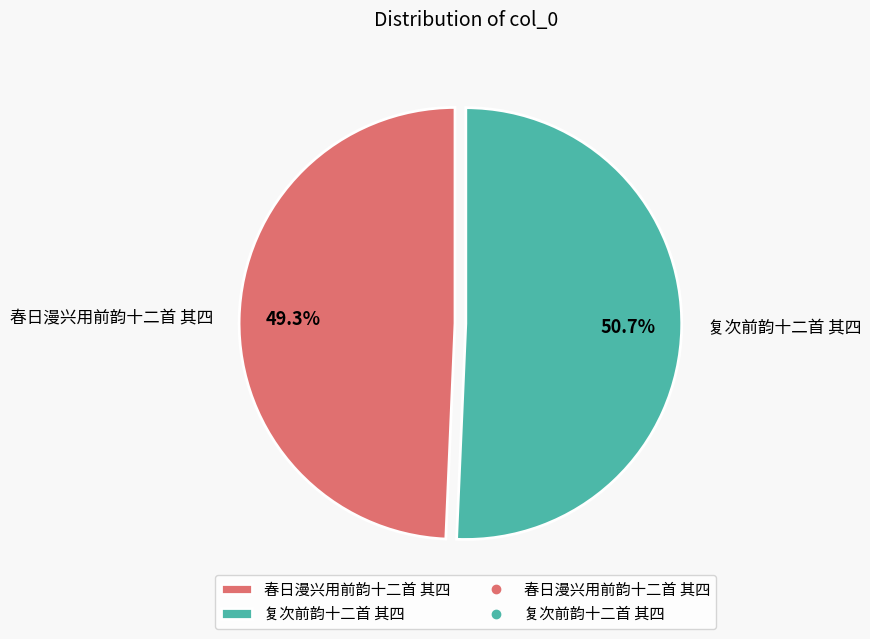

To the nearest percent, what percentage of the pie is 春日漫兴用前韵十二首 其四?

49%